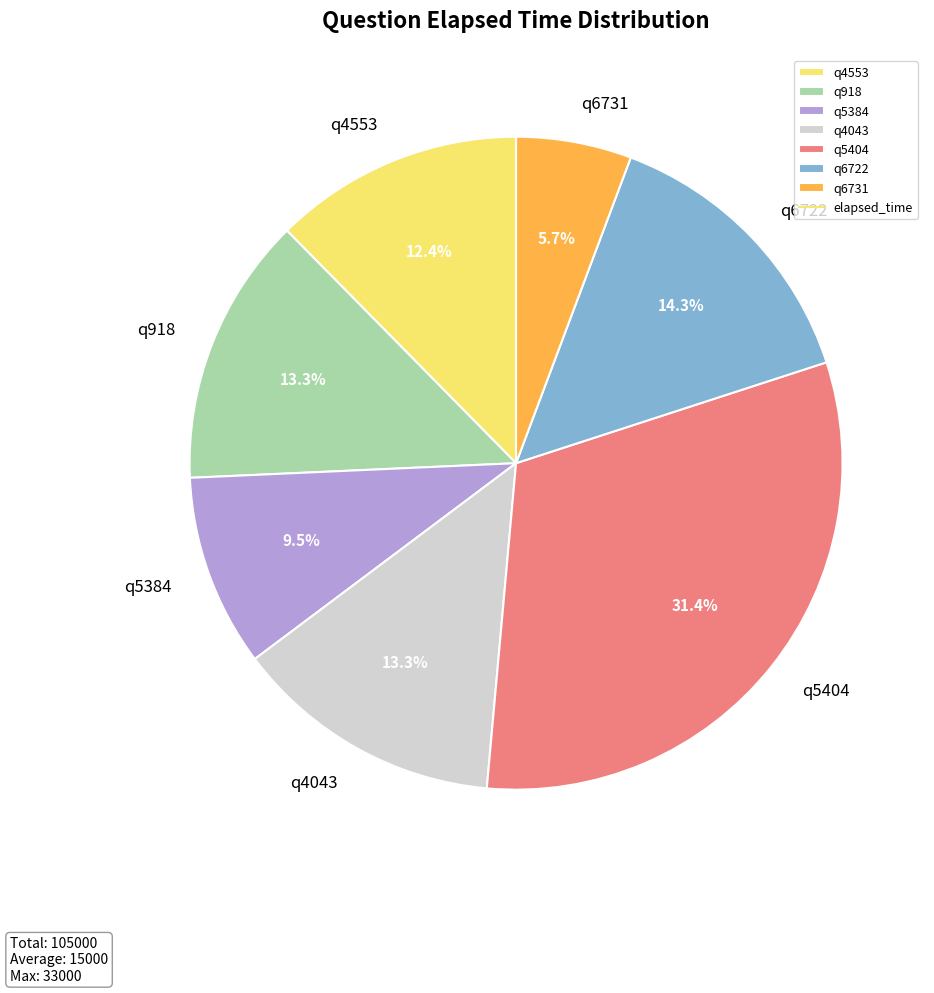

Which slice is the largest?

q5404